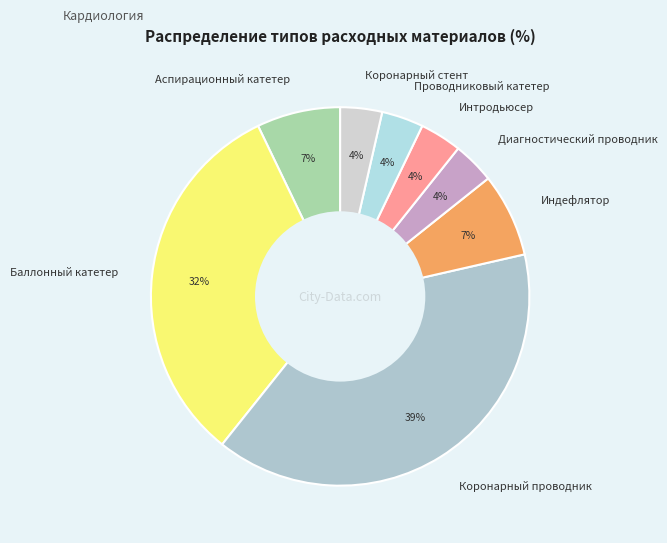

To the nearest percent, what is the combined percentage of Проводниковый катетер and Коронарный проводник?

43%